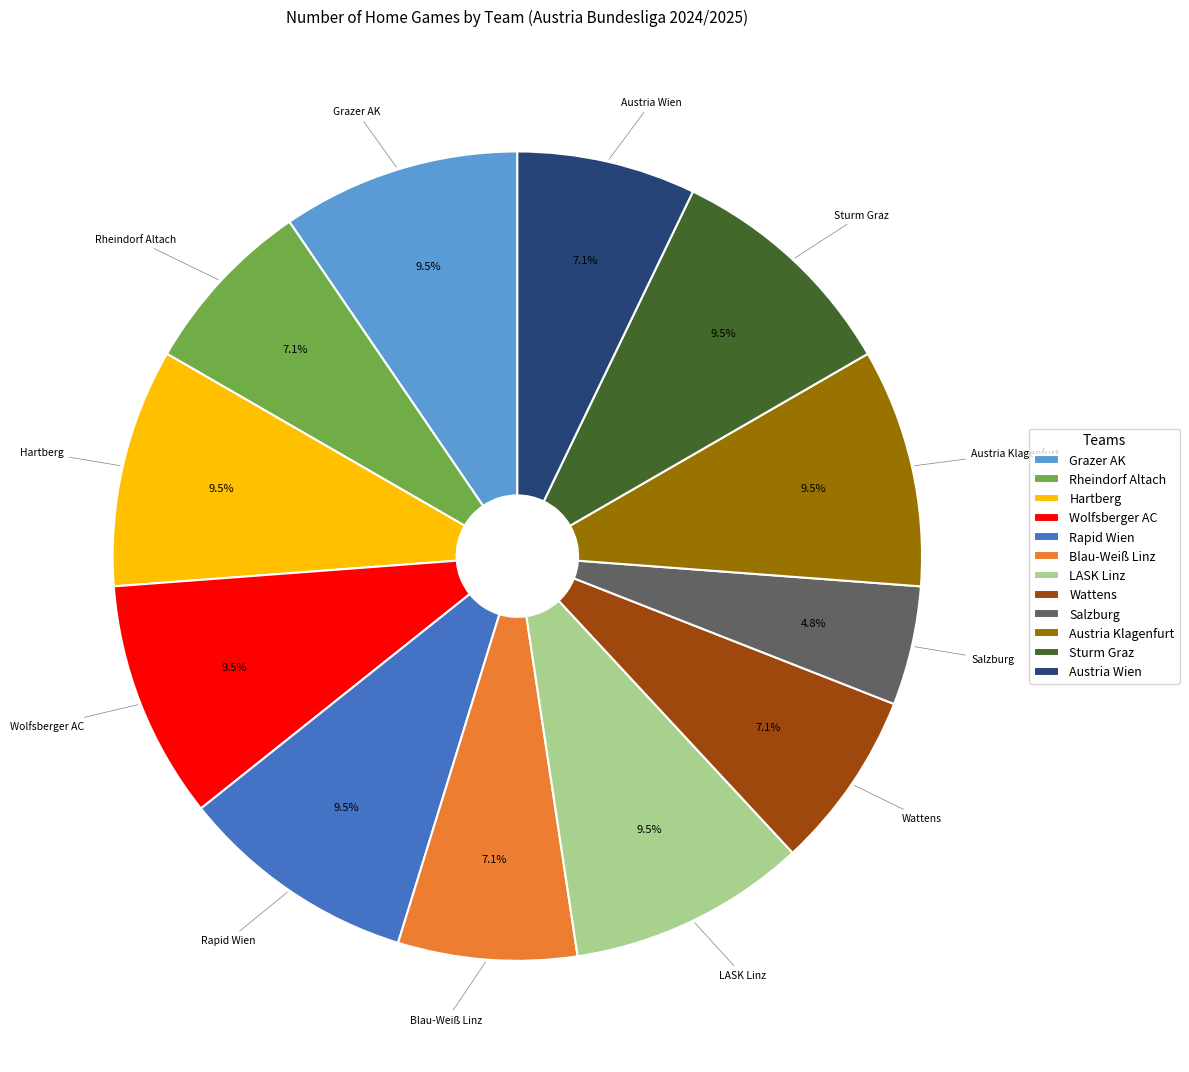

Which slice is the smallest?

Salzburg